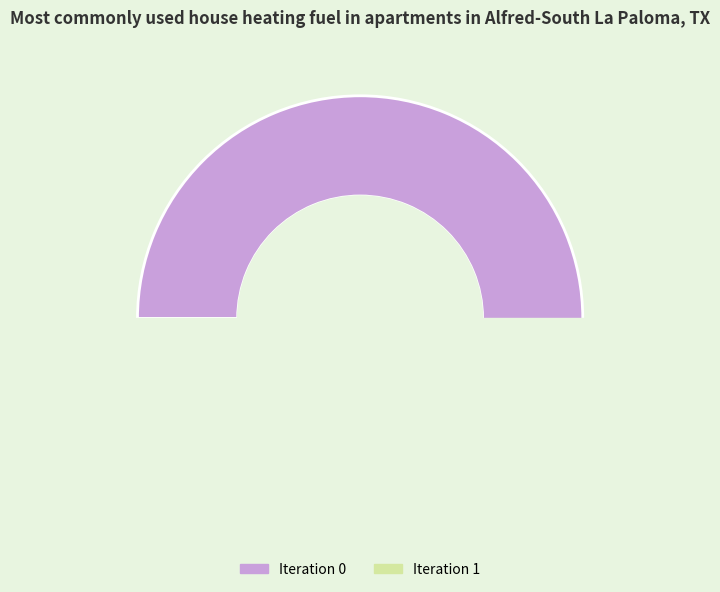

Does any single category account for the majority?

Yes